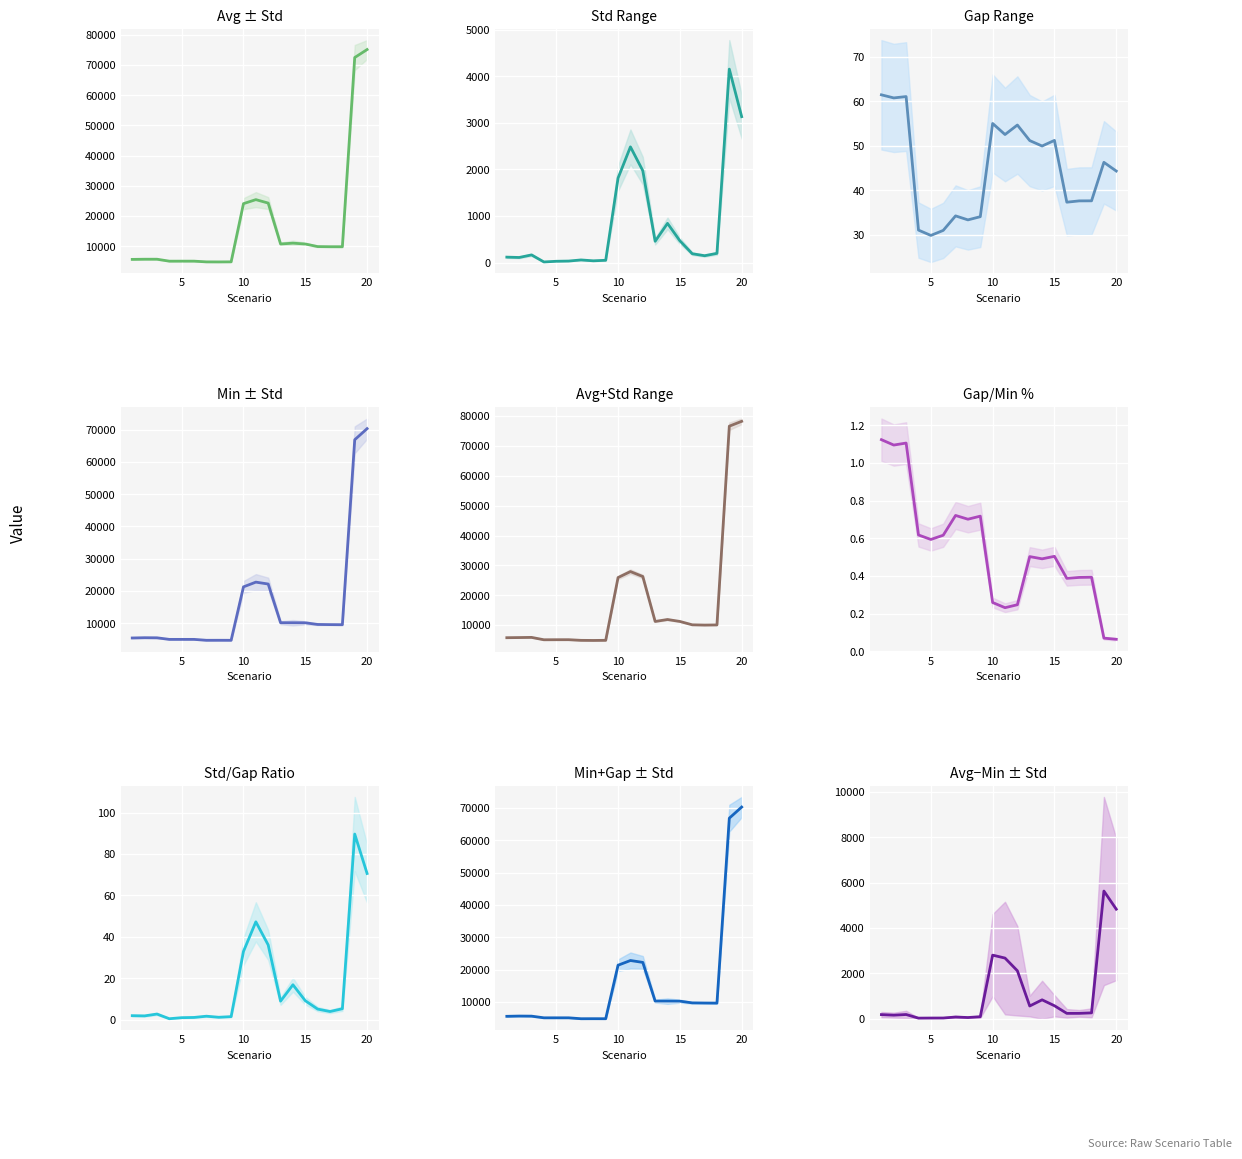

At which label does Gap first exceed 46?

1